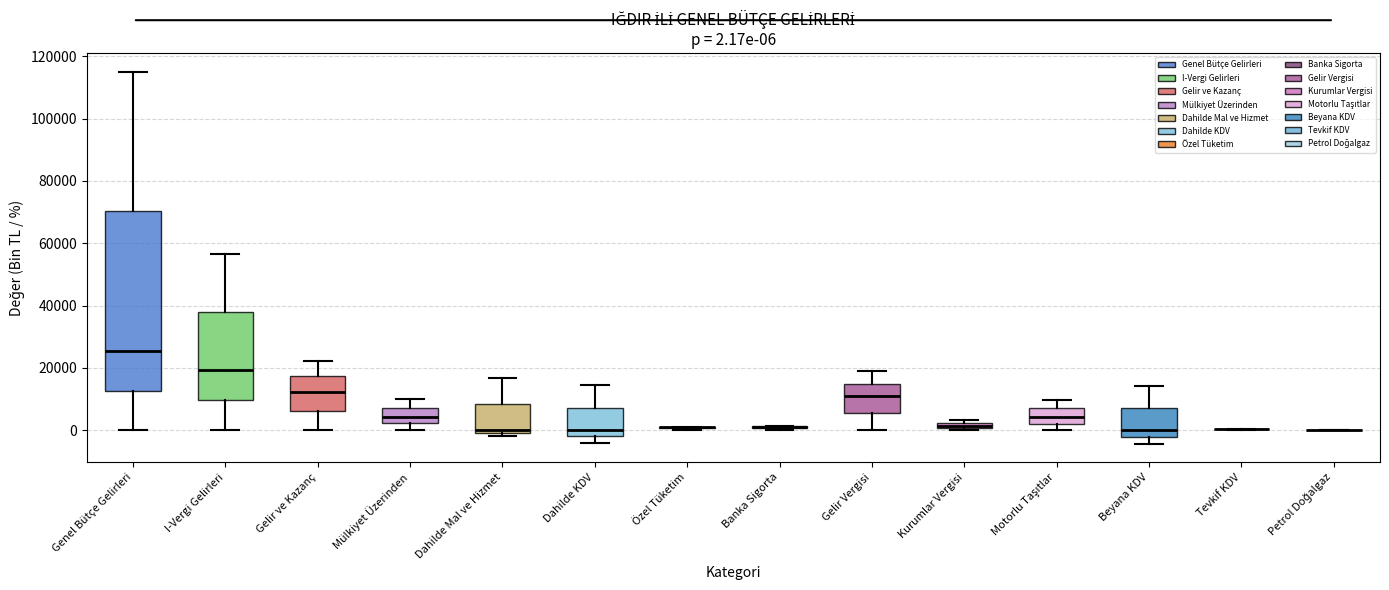

Comparing the boxes themselves (not the whiskers), which one is the tallest?

Genel Bütçe Gelirleri